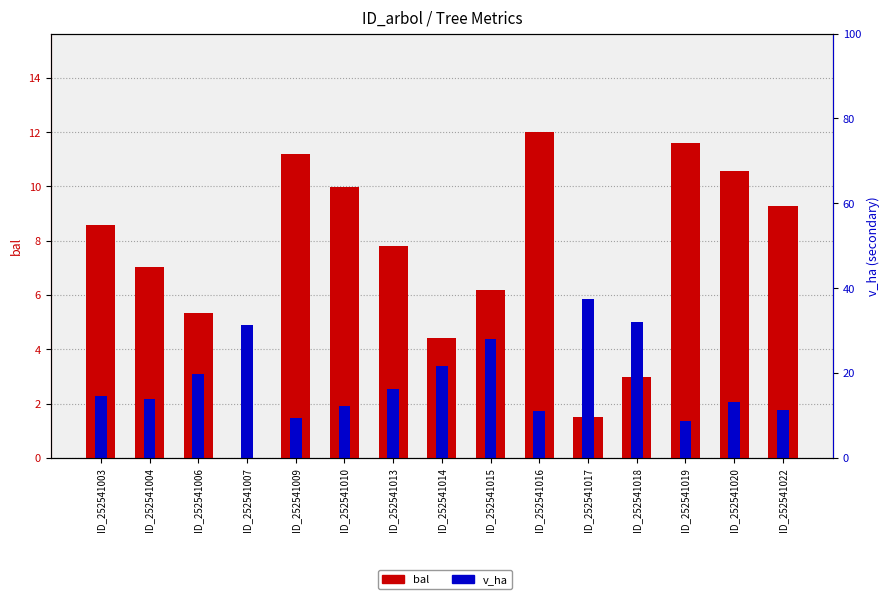

Reading left to right, transcribe all the data shown in this chart.

bal: 8.6	7.0	5.3	0.0	11.2	10.0	7.8	4.4	6.2	12.0	1.5	3.0	11.6	10.6	9.3
v_ha: 2.3	2.2	3.1	4.9	1.5	1.9	2.5	3.4	4.4	1.7	5.8	5.0	1.4	2.1	1.8